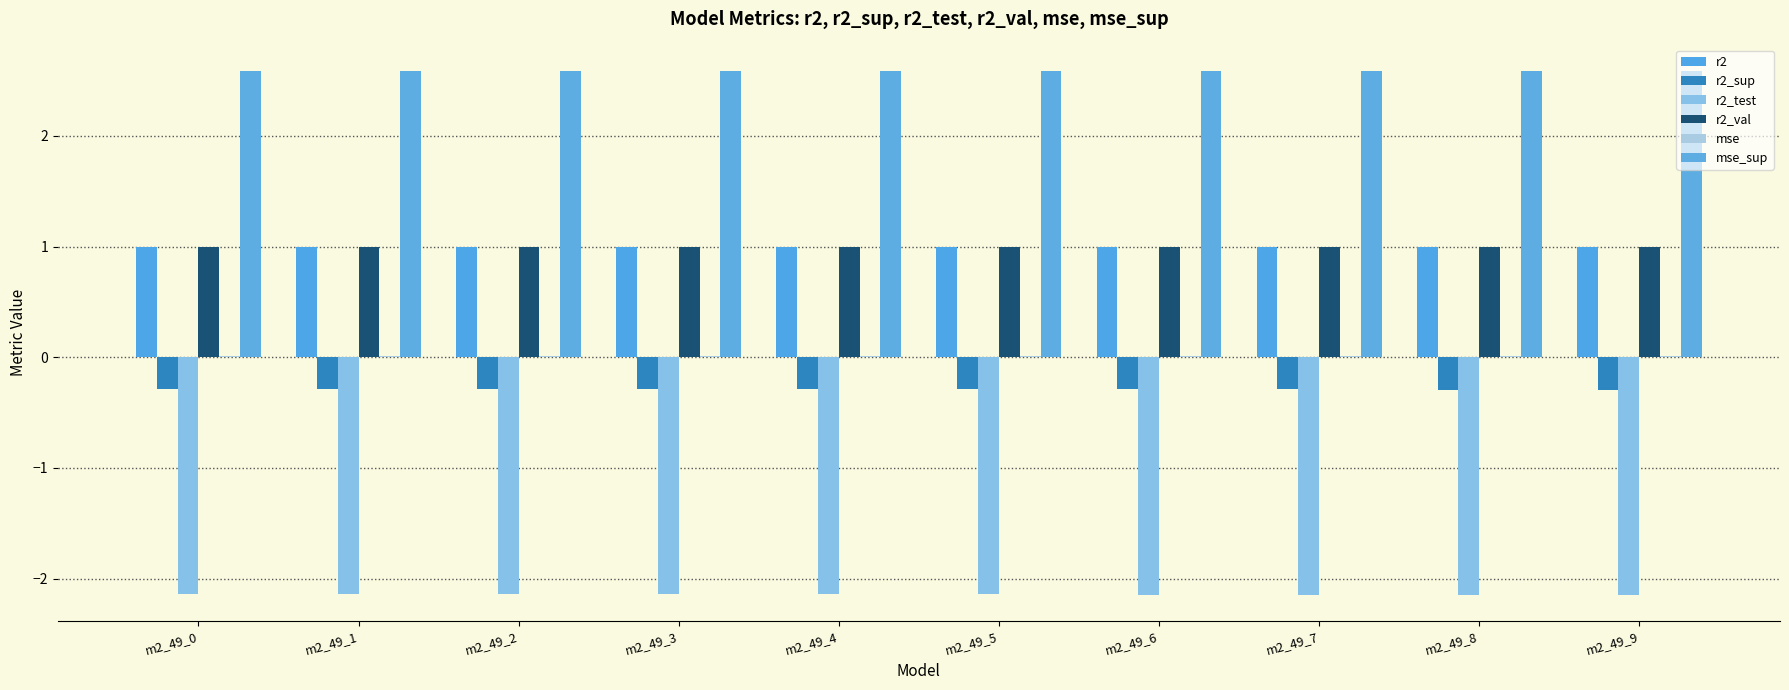

What value does the r2_sup series have at m2_49_2?

-0.3